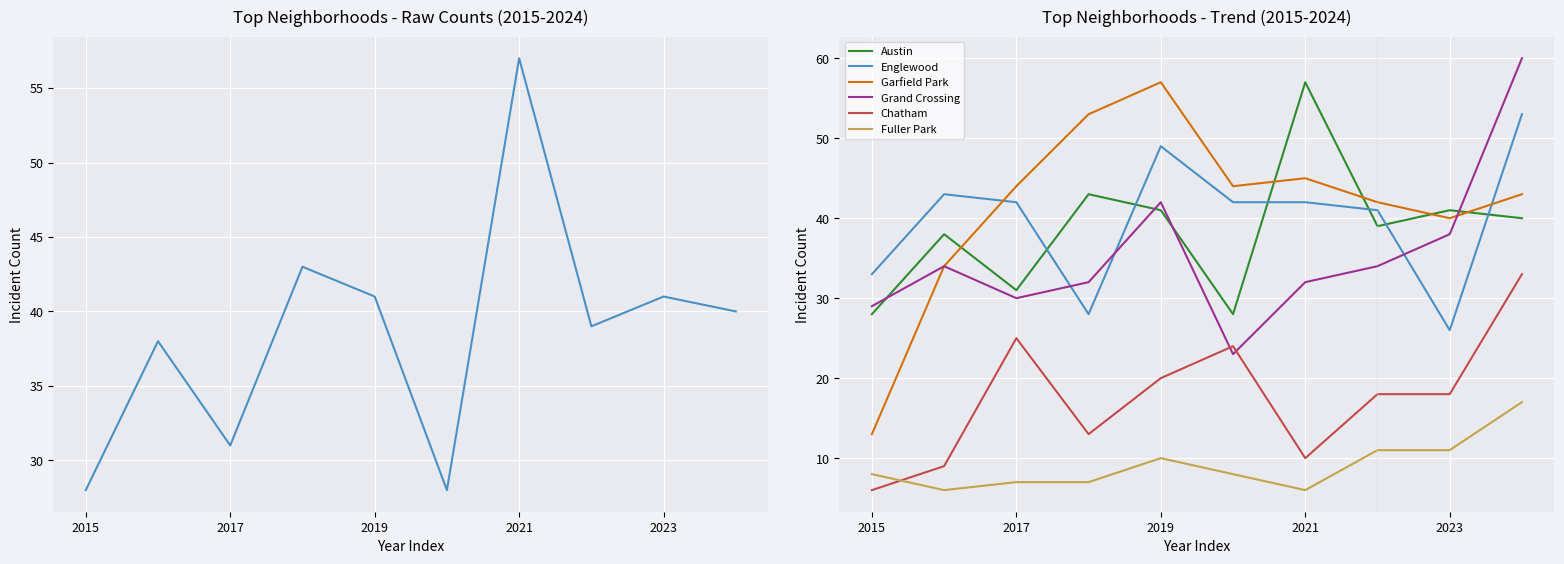

Is it true that Austin equals 40 at 9?

True